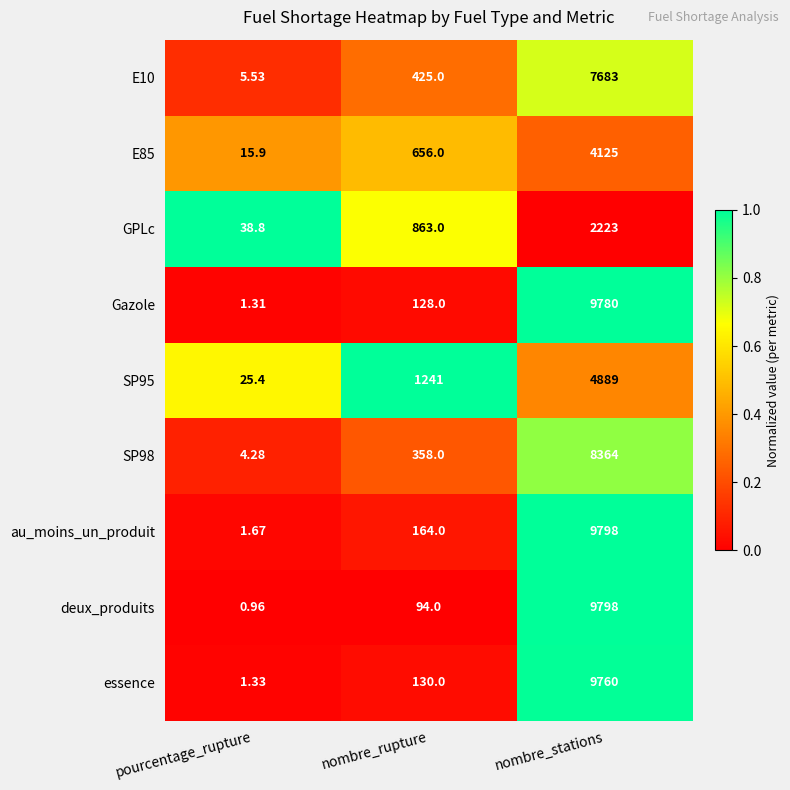

What is the difference between the highest and lowest values at nombre_rupture?

1147.0